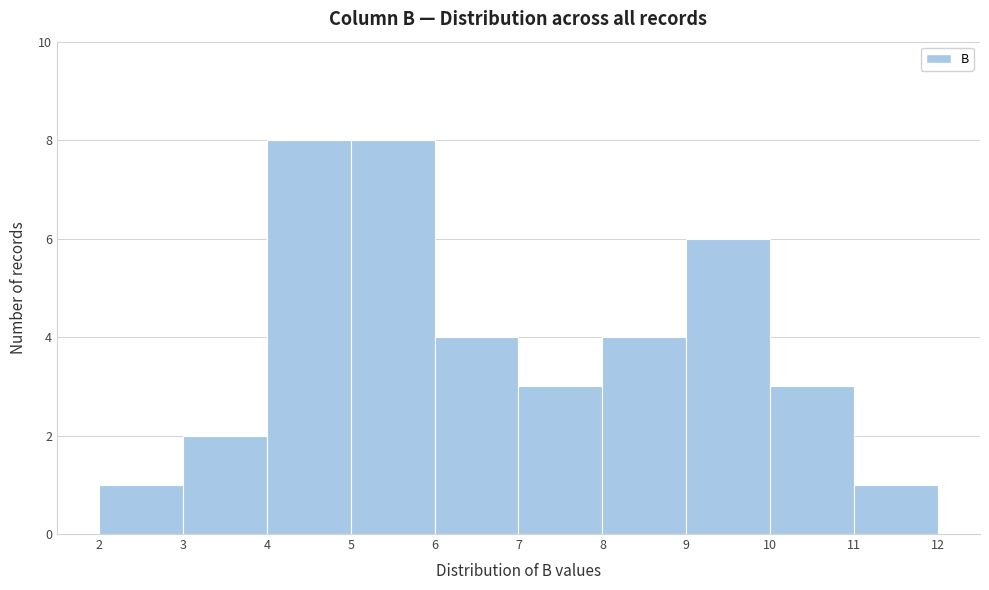

Reading left to right, transcribe this chart: for each bar, give the range it covers on the x-axis and its height. The values are not printed on the chart, so give them approximately, as read against the axis.

2 to 3: 1
3 to 4: 2
4 to 5: 8
5 to 6: 8
6 to 7: 4
7 to 8: 3
8 to 9: 4
9 to 10: 6
10 to 11: 3
11 to 12: 1